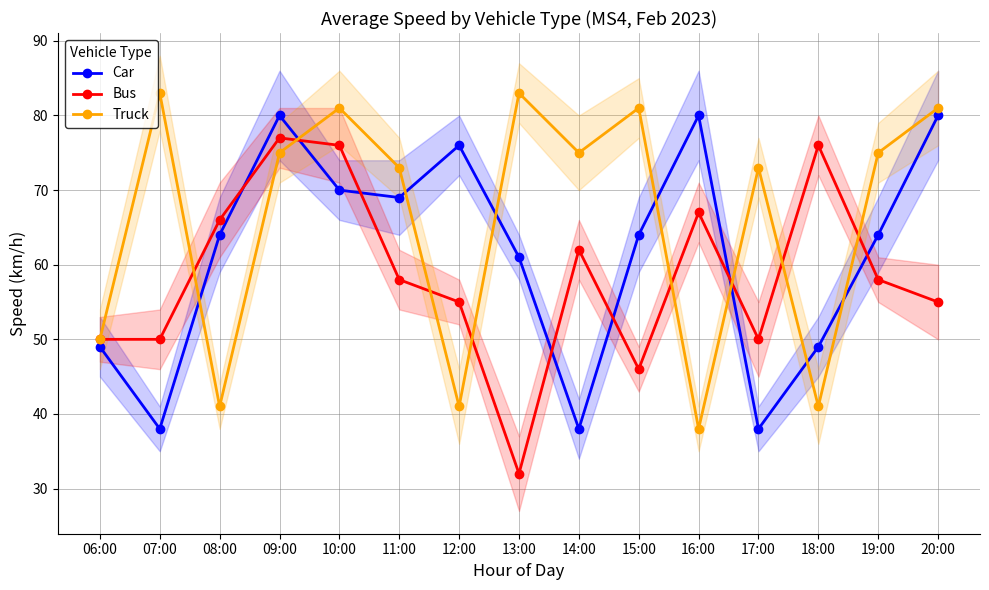

At 15:00, list the series in order from smallest to largest.

Bus, Car, Truck